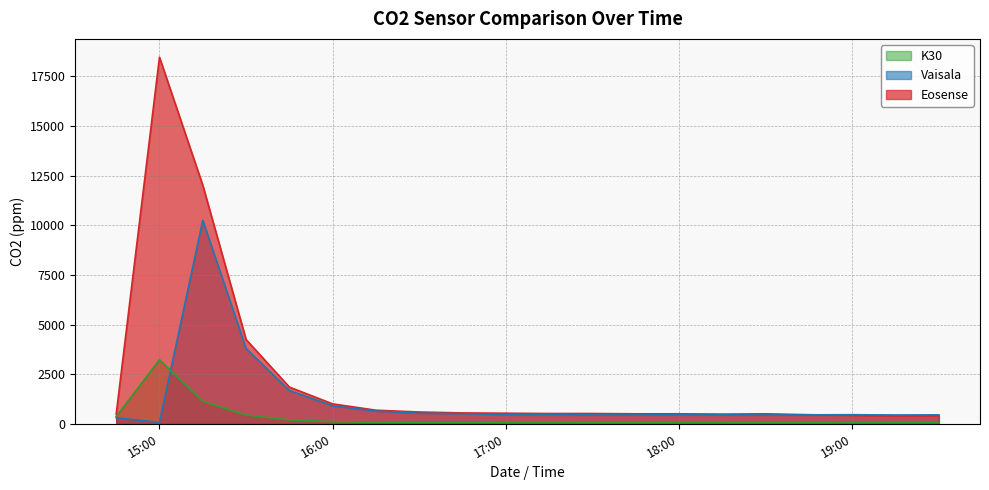

What is the minimum value for Eosense?

411.0